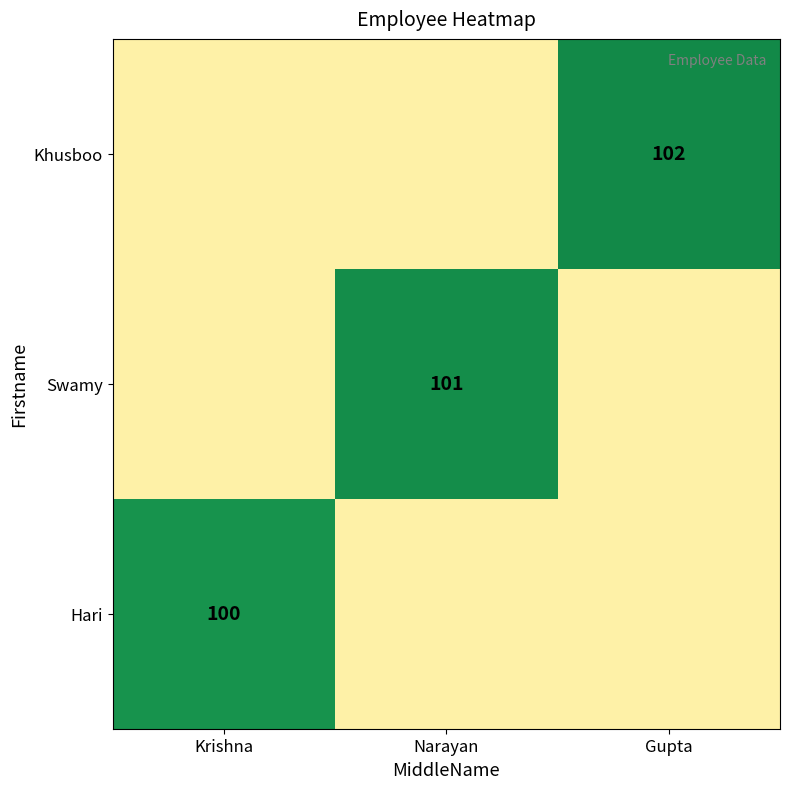

Is the value of Hari at Krishna greater than the value of Khusboo at Gupta?

No